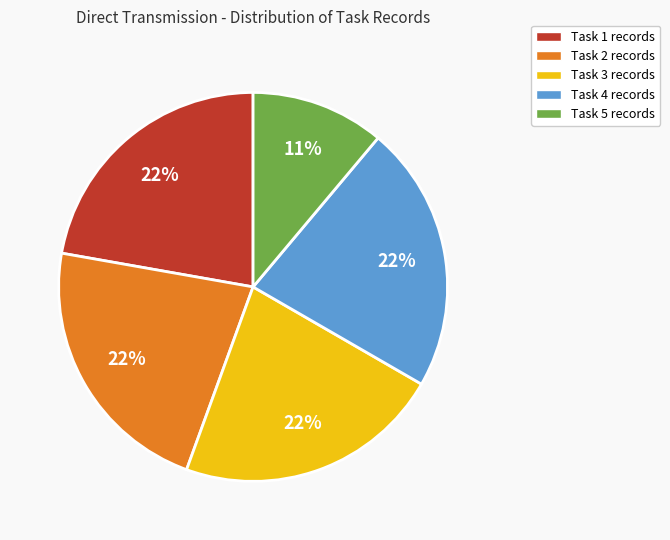

To the nearest percent, what is the combined percentage of Task 1 records and Task 5 records?

33%